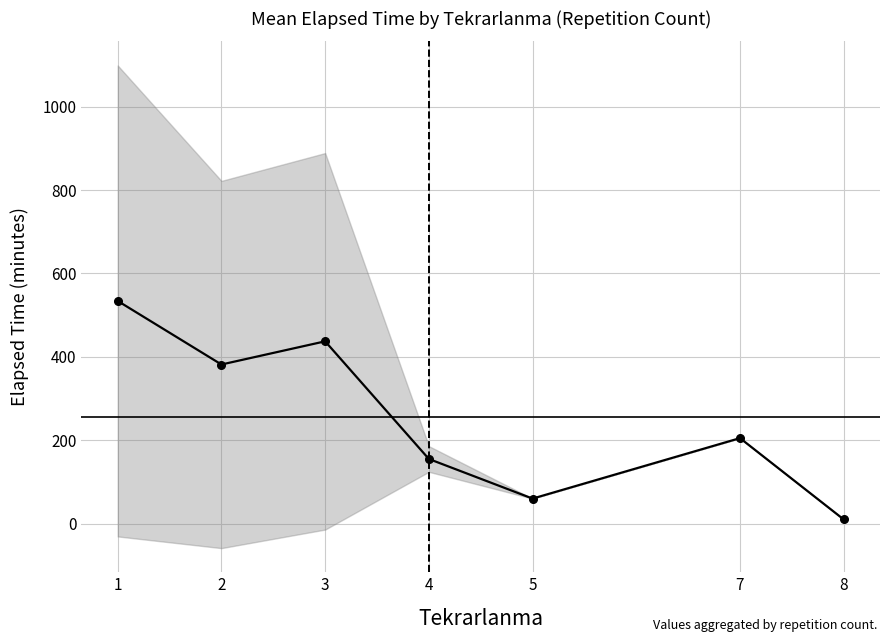

Does the chart display data point markers on the line(s)?

Yes